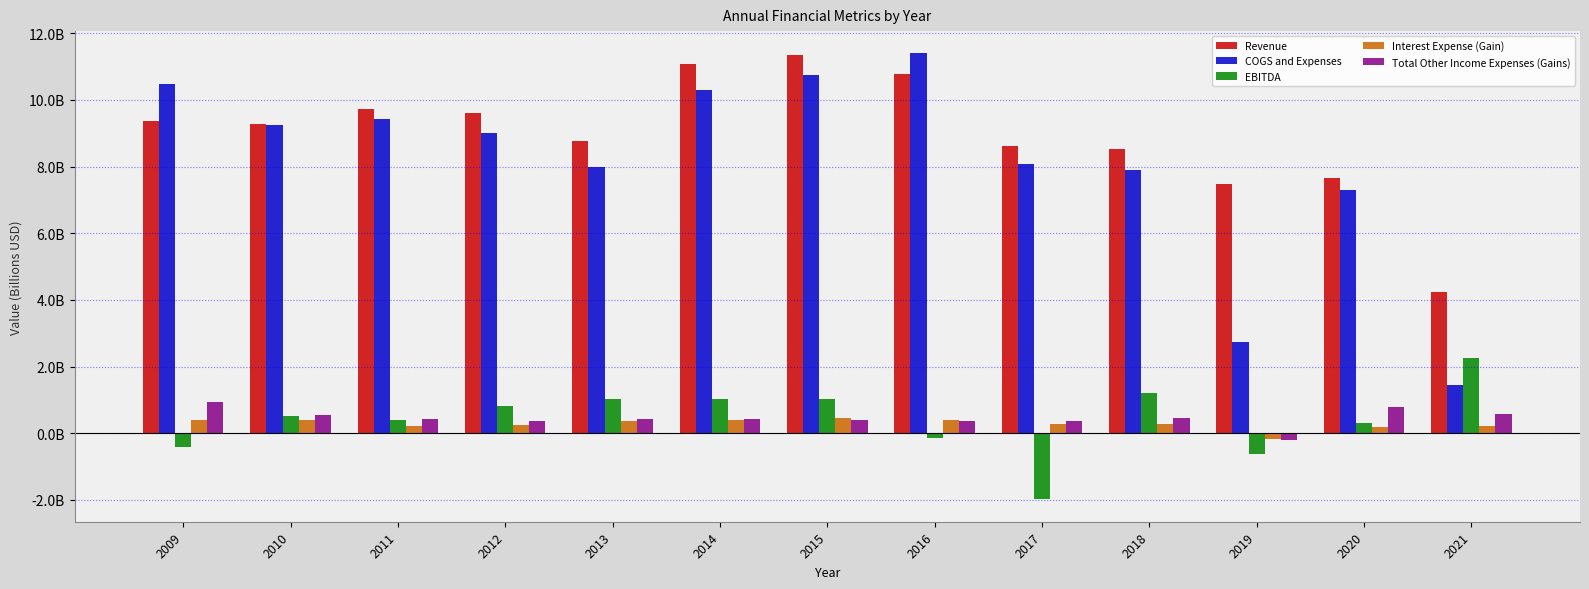

Which label corresponds to the largest value in the chart?

2016